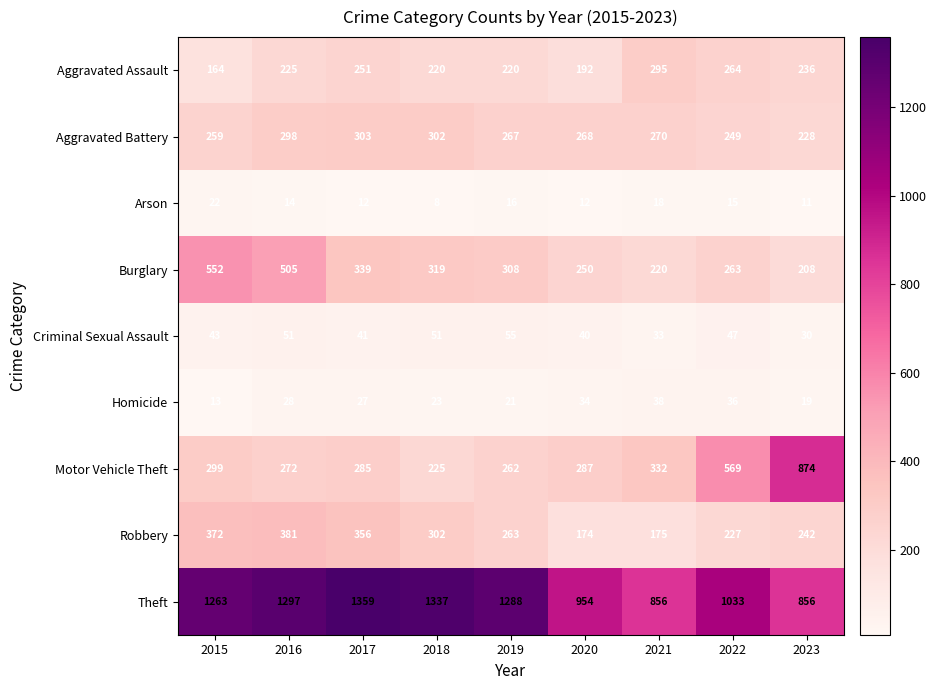

At which category is the sum across all series the highest?

2016